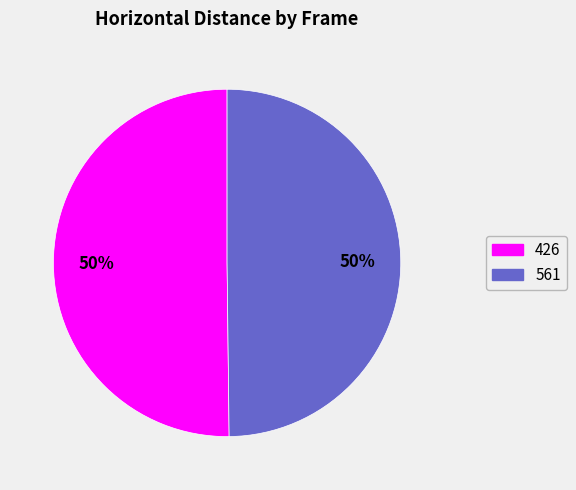

Approximately how many times larger is the value at 426 compared to 561?

1.0